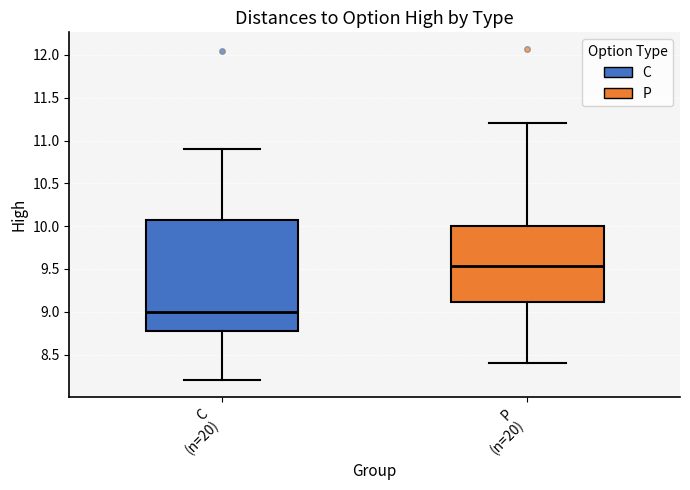

Reading left to right, transcribe this box plot: for each box, give where its median line is, the range the box spans, and where its two whiskers end, as read against the y-axis. The values are not printed on the chart, so give them approximately, as read against the axis.

C (n=20): median 9.00, box 8.80 to 10.10, whiskers 8.20 to 10.90
P (n=20): median 9.55, box 9.10 to 10.00, whiskers 8.40 to 11.20